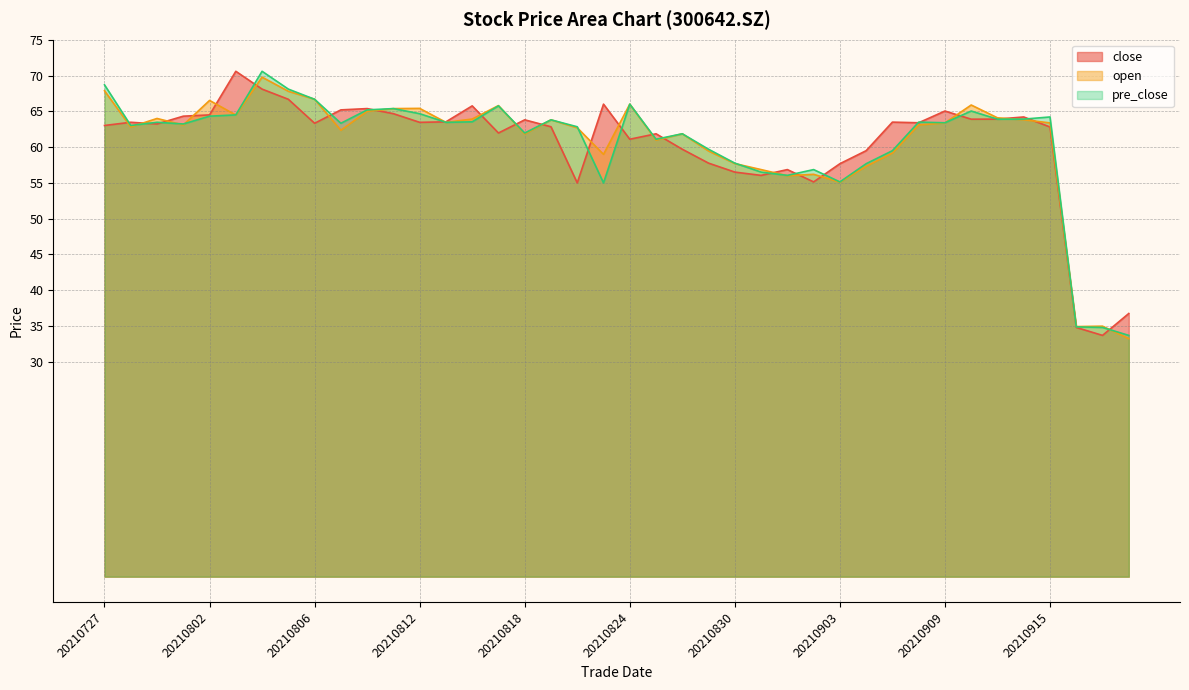

Is it true that close equals 63.3 at 20210806?

True